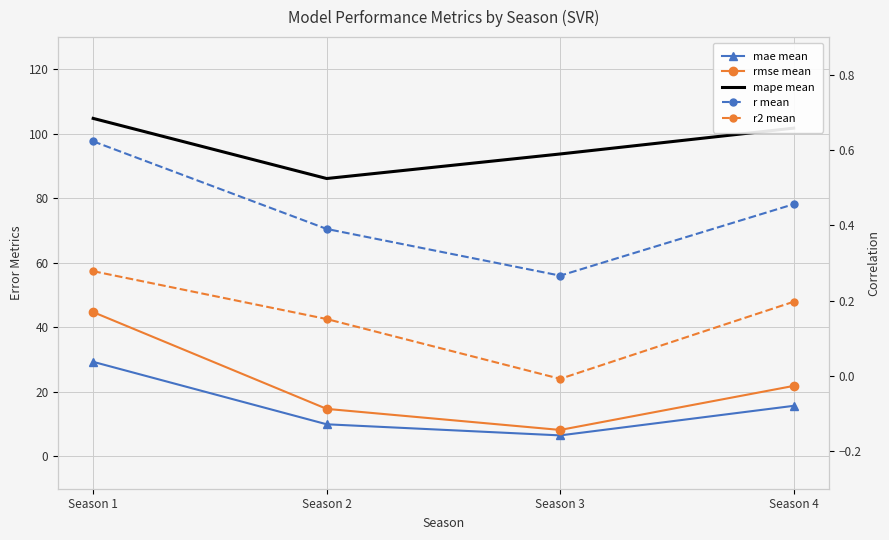

What is the value of the mape mean point at the 1st from the left?

104.8